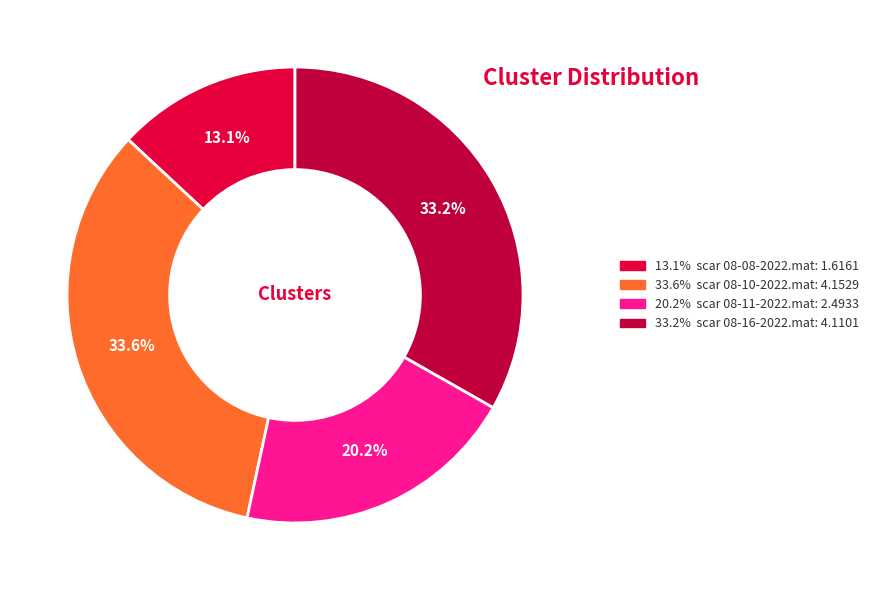

To the nearest percent, what is the average slice percentage?

25%